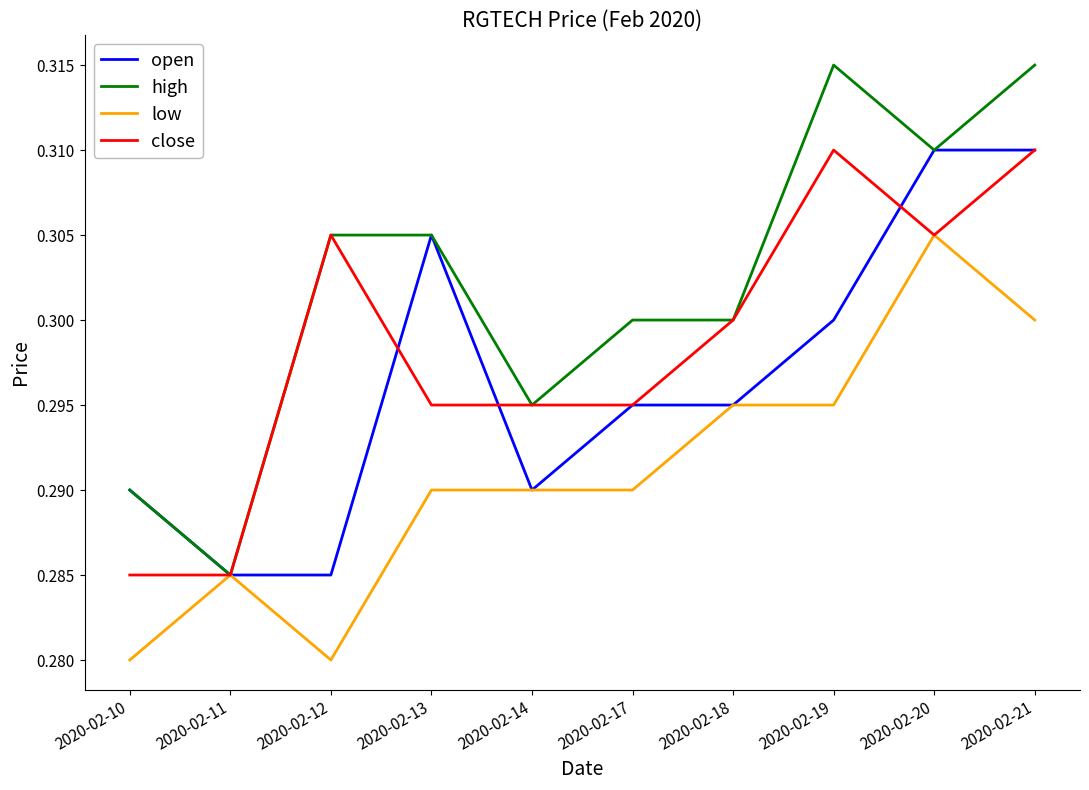

Is this an area chart (filled region under the line)?

No